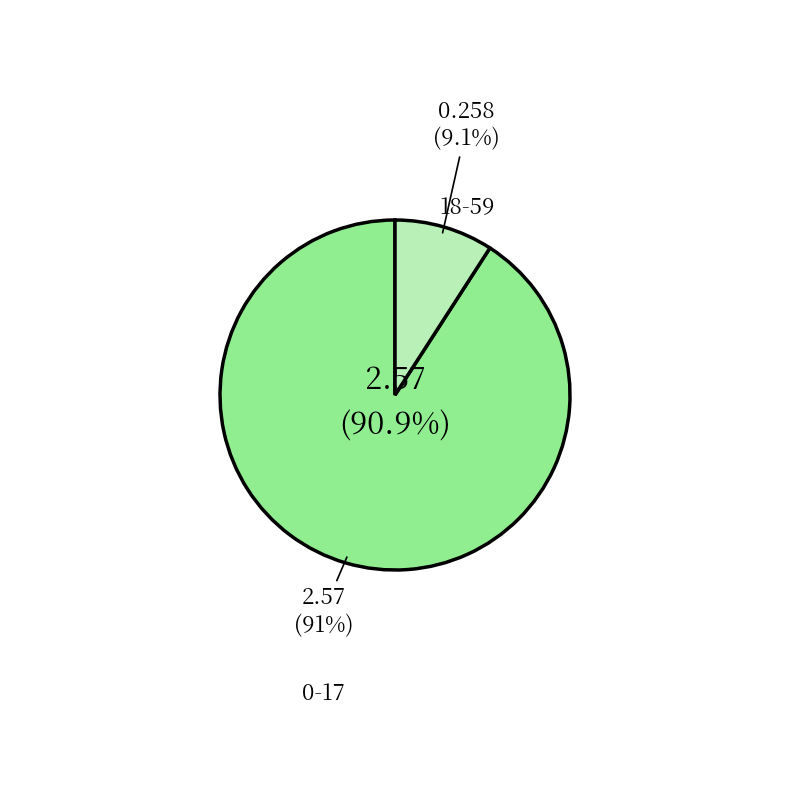

Is it true that 18-59 is 1% of the pie?

False